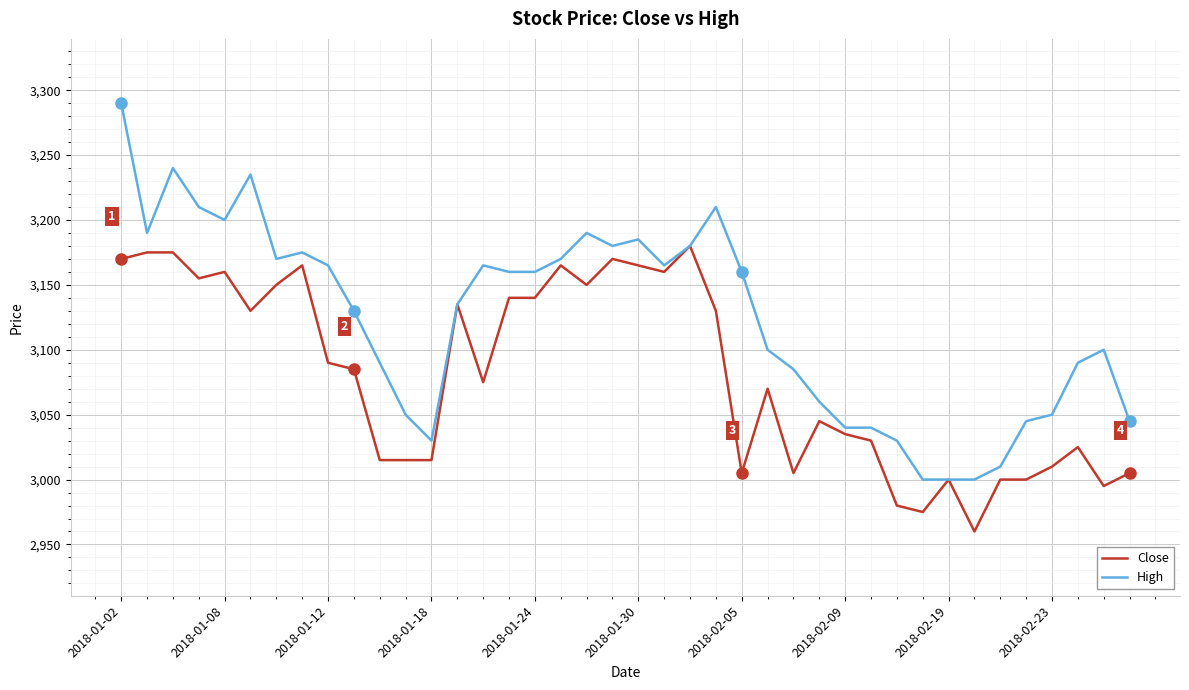

What is the average value of the High series?

3123